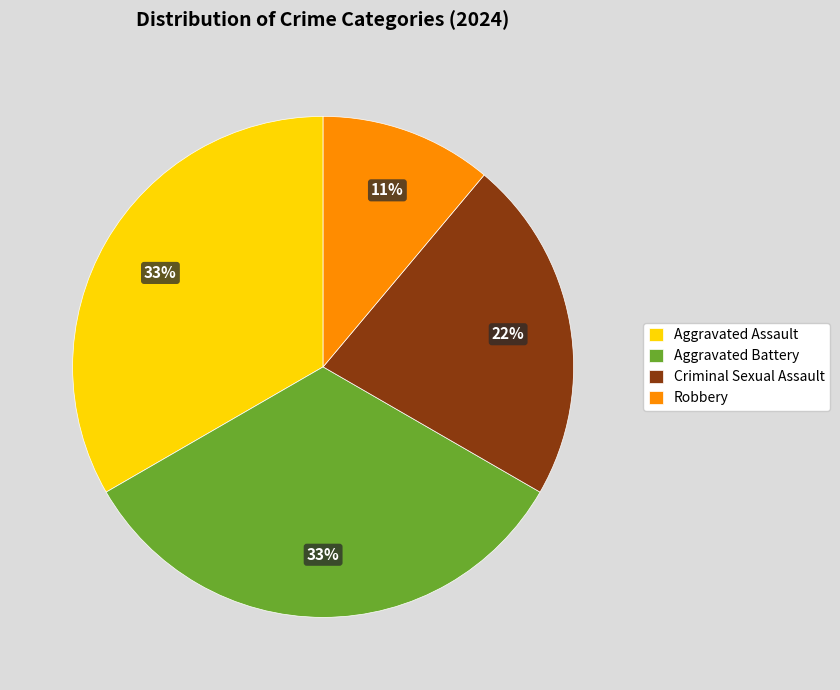

Count the number of slices in the pie.

4